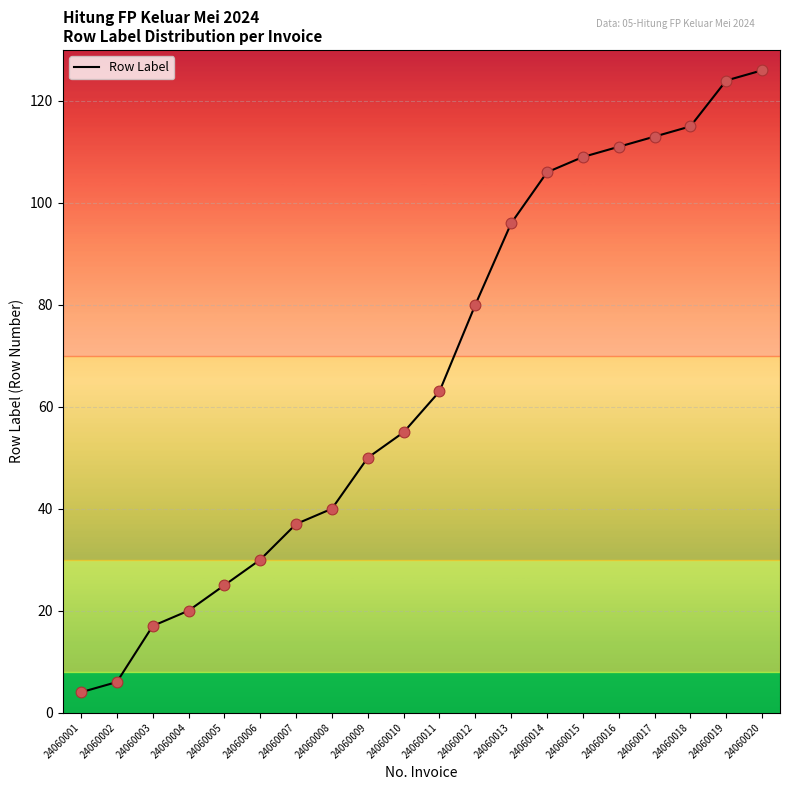

What is the change in value from 24060003 to 24060005?

+8